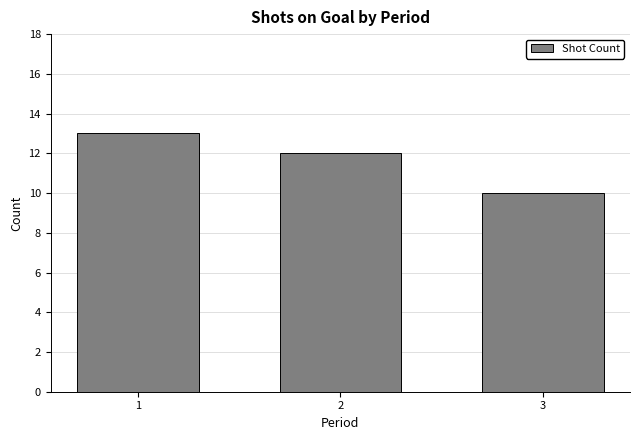

How many data points does each series have?

3